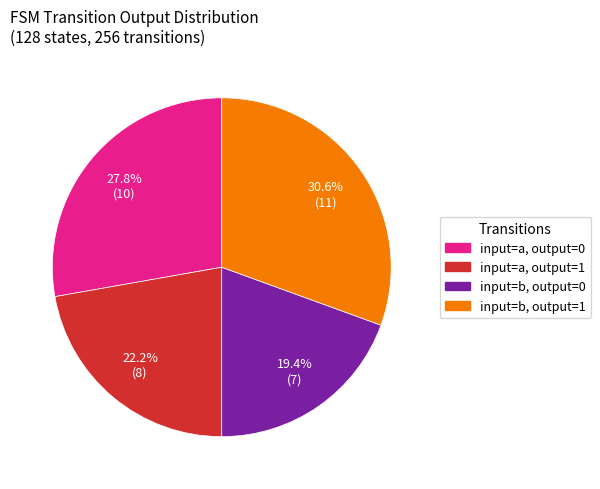

Does any single category account for the majority?

No